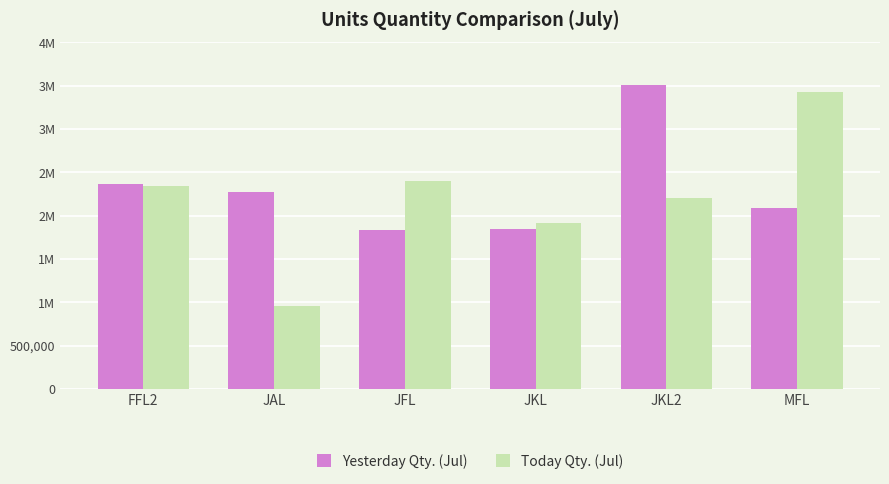

Does the chart contain stacked bars?

No